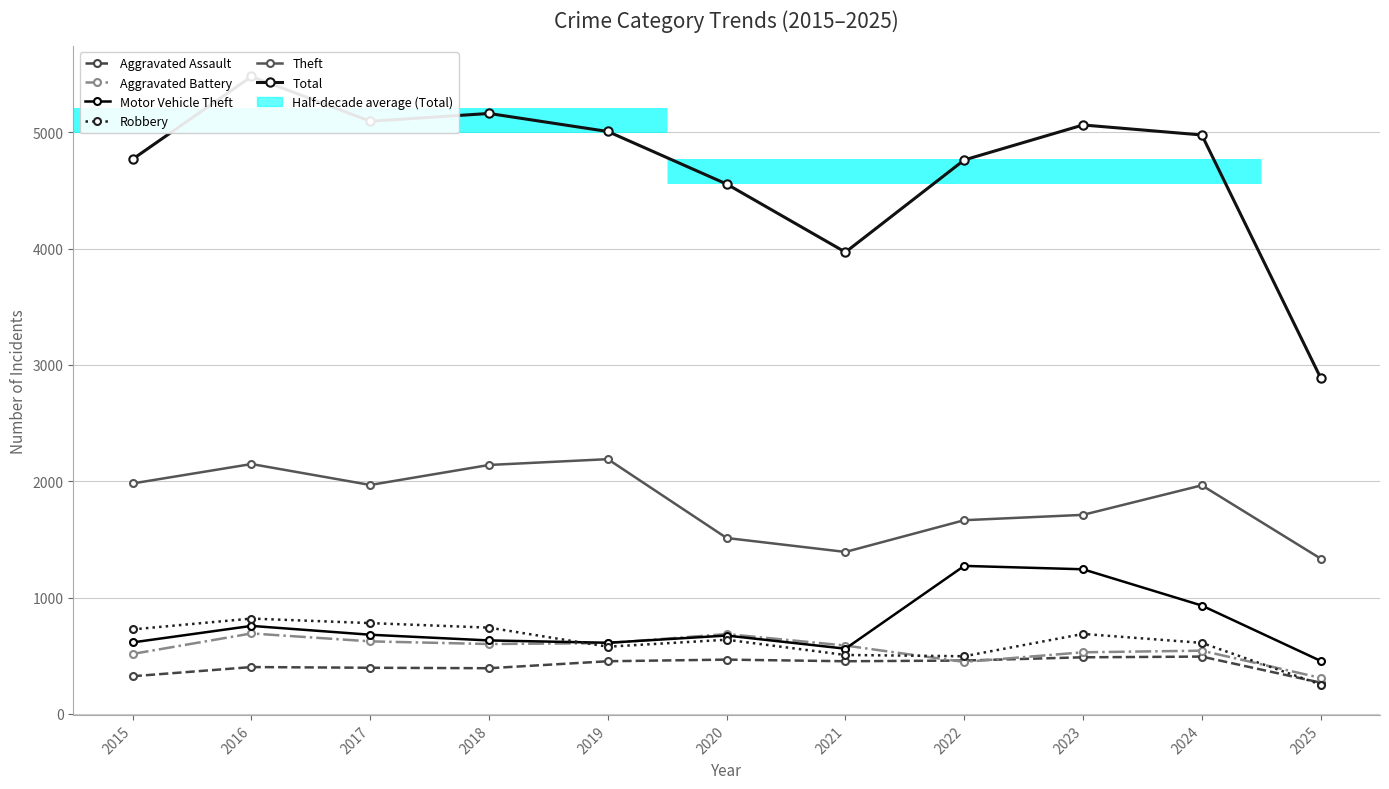

How many values in the Total series exceed 4978?

5